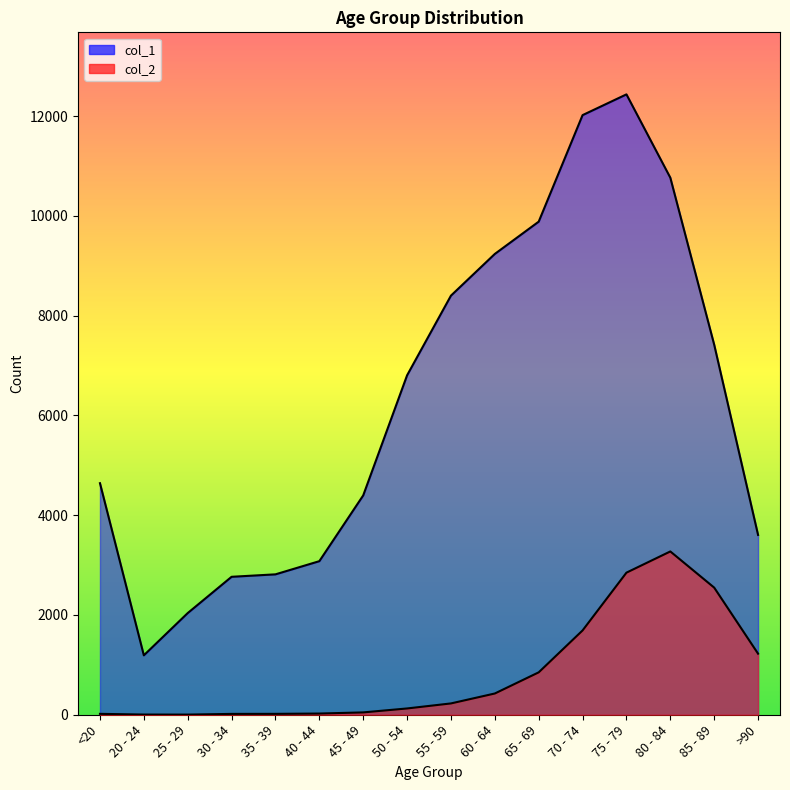

True or false: col_1 and col_2 intersect in this chart.

False